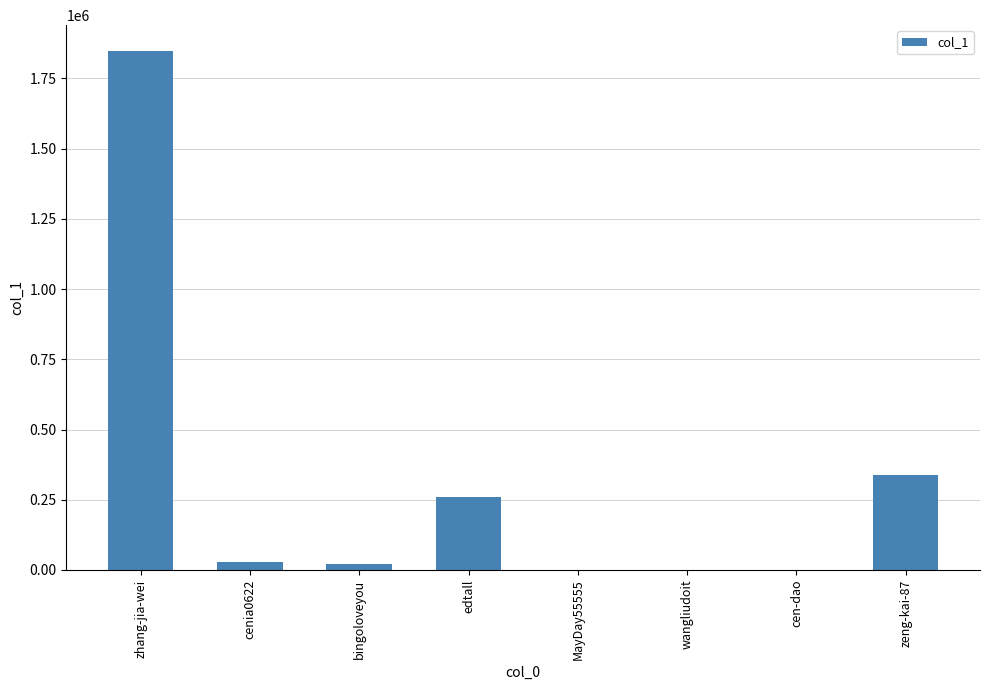

What is the greatest value displayed?

1847135